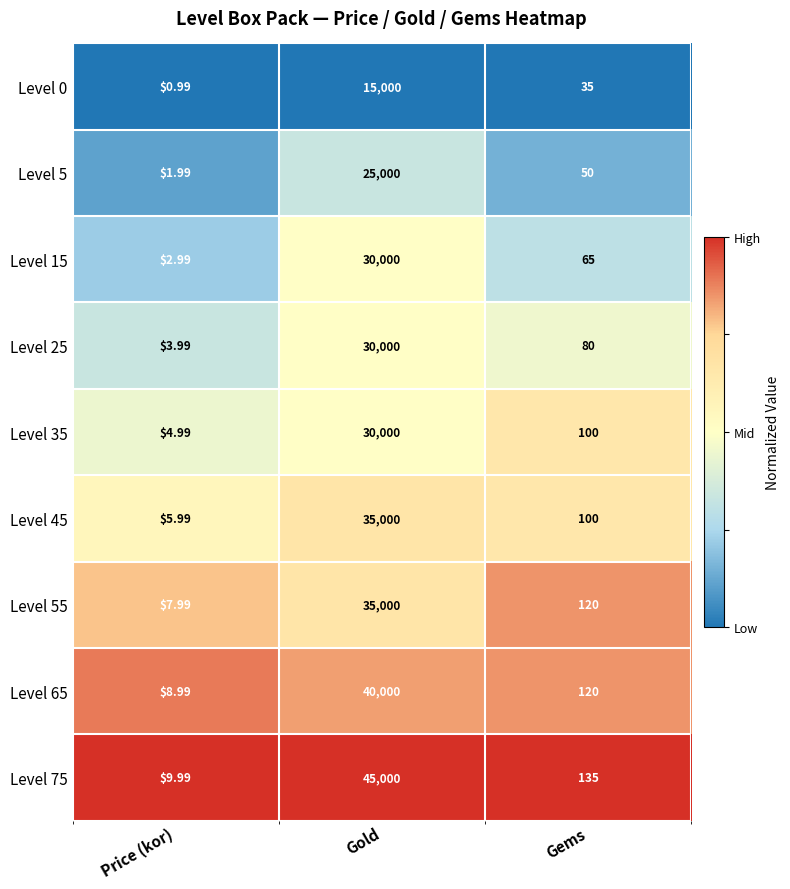

List the labels in order of Level 25 value, largest first.

Gold, Gems, Price (kor)